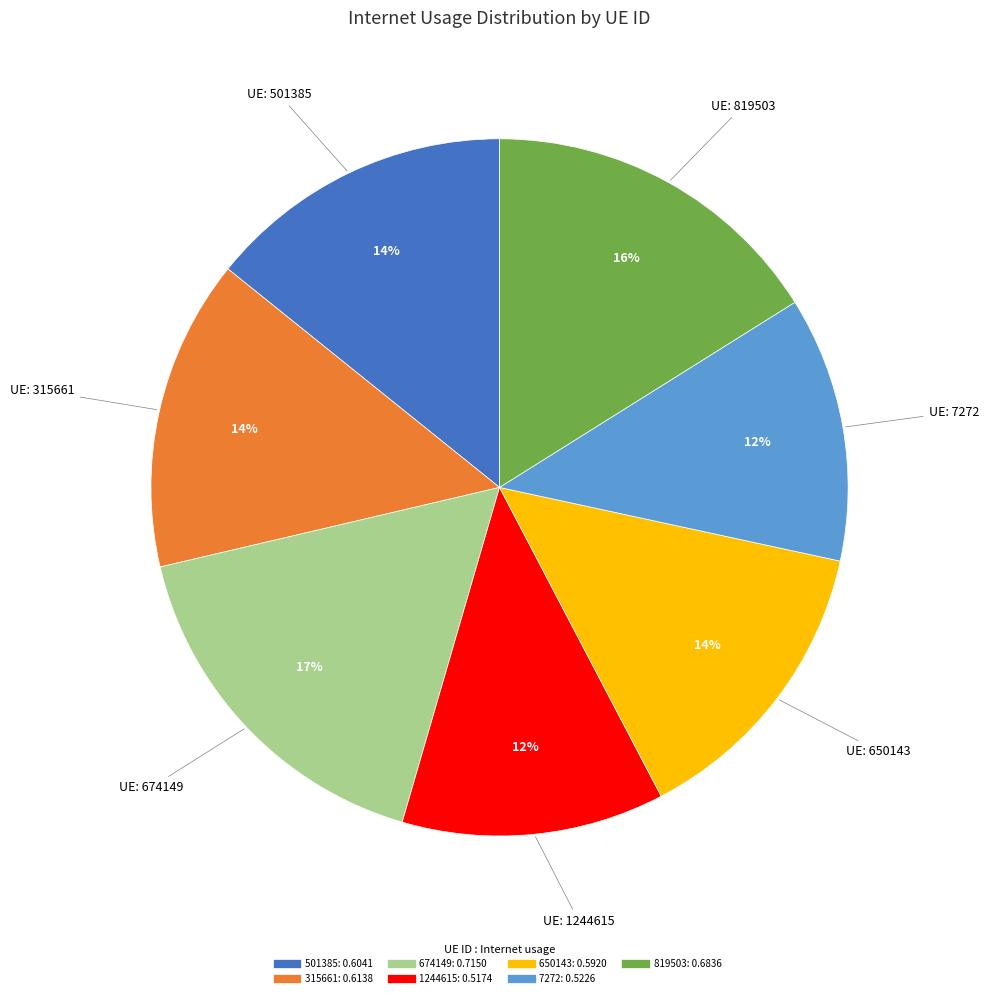

Count the number of slices in the pie.

7